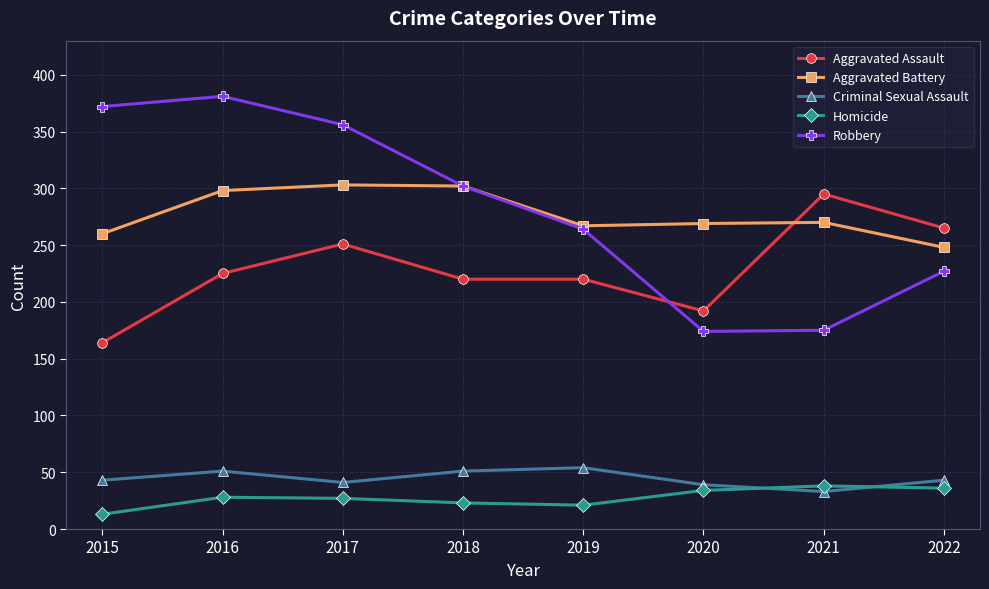

What is the total value across all series at 2015?

852